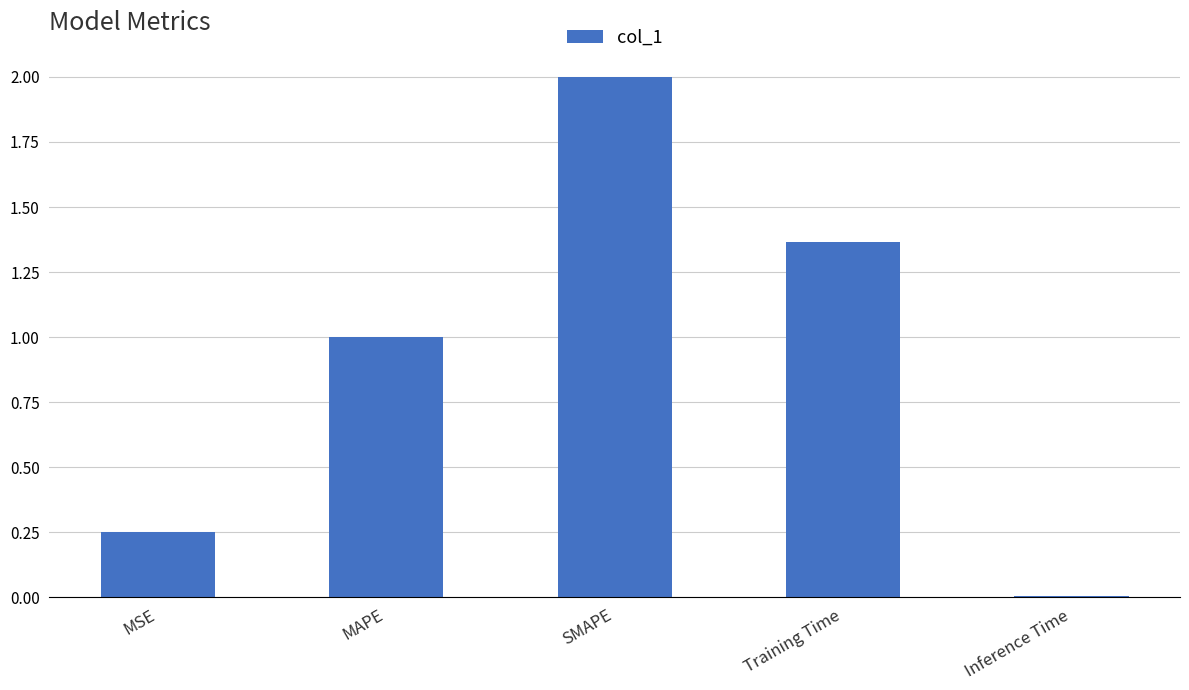

Approximately how many times larger is the value at SMAPE compared to Training Time?

1.5